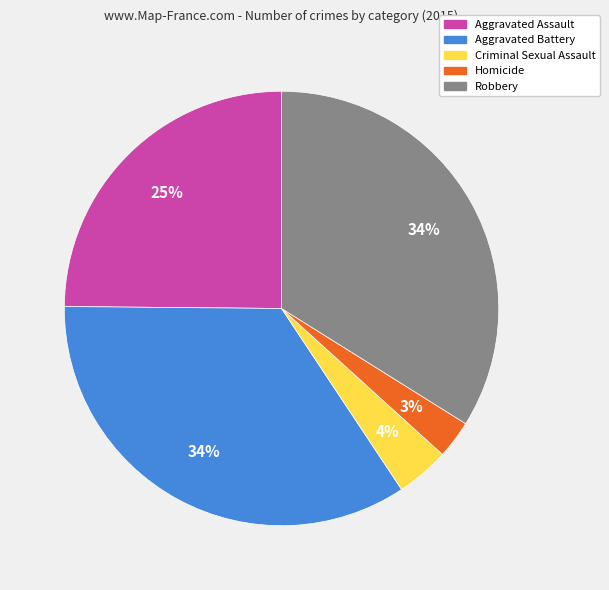

Is there any slice that represents more than half of the pie?

No